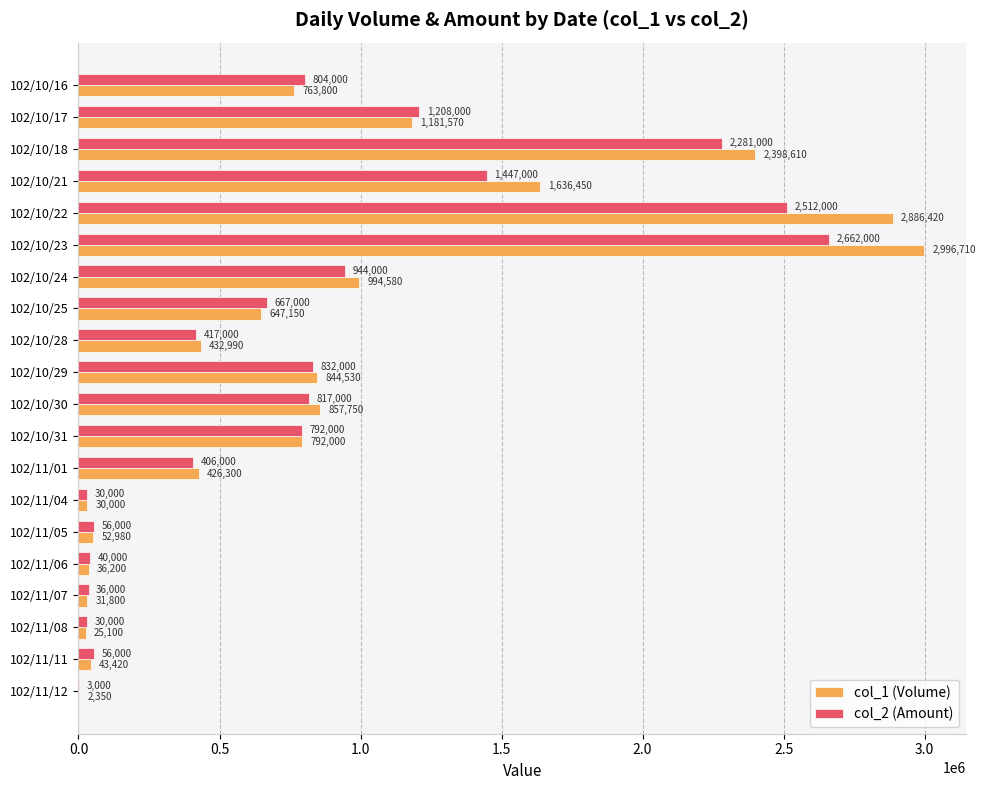

What value does the col_1 (Volume) series have at 102/11/06, to the nearest 10?

36200